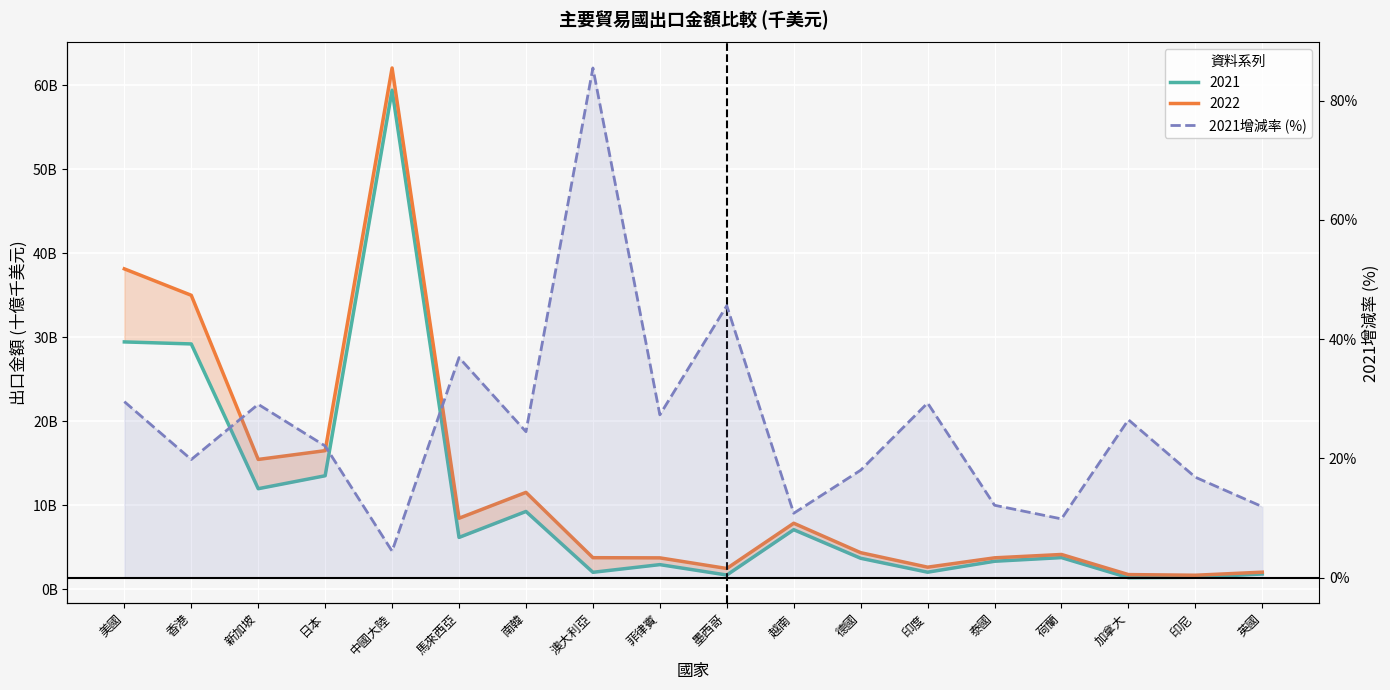

Reading left to right, extract all data points from this chart.

美國=29.5	香港=19.8	新加坡=29.1	日本=22.1	中國大陸=4.5	馬來西亞=36.9	南韓=24.5	澳大利亞=85.5	菲律賓=27.3	墨西哥=45.6	越南=10.8	德國=18.0	印度=29.3	泰國=12.2	荷蘭=9.9	加拿大=26.5	印尼=16.9	英國=11.9